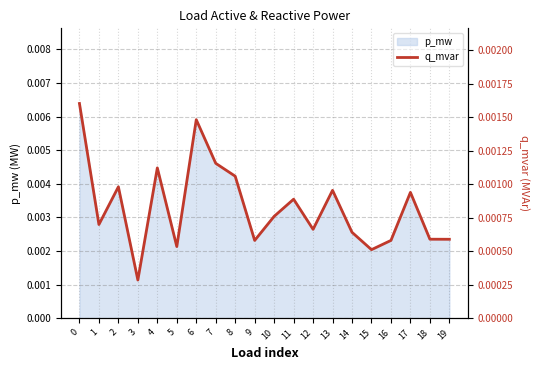

How many interior local peaks (higher than both neighbors) does the data have?

6